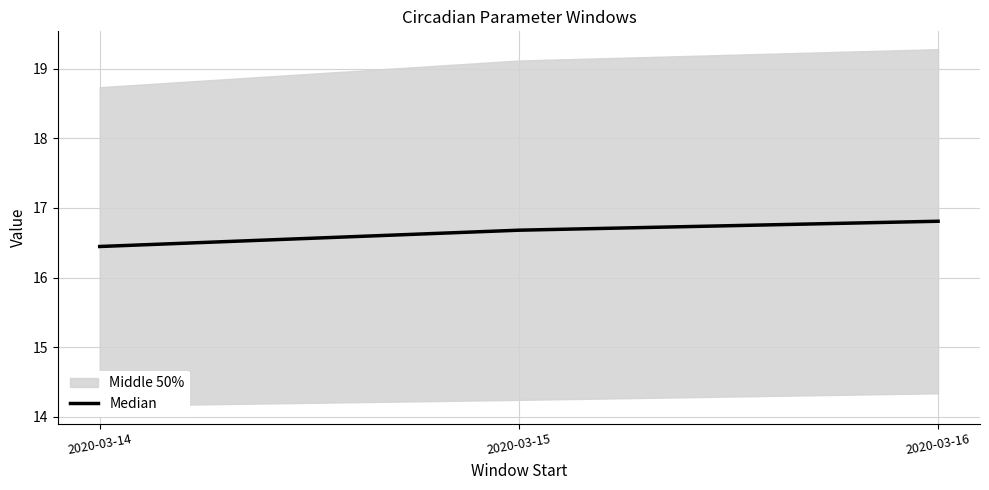

Is it true that the value at 2020-03-14 is 16.4?

True